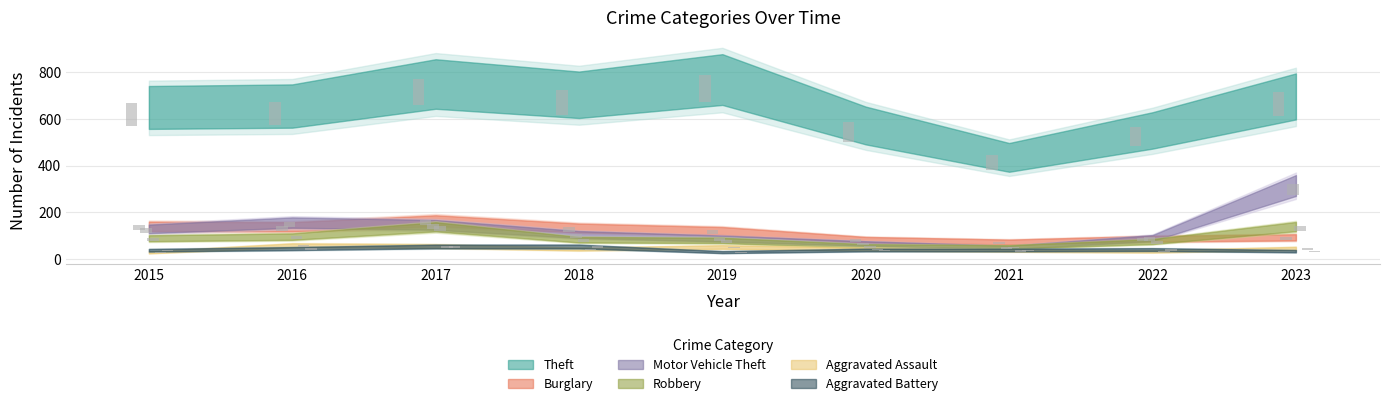

True or false: Burglary has a value of 5.9 at 2023.

False